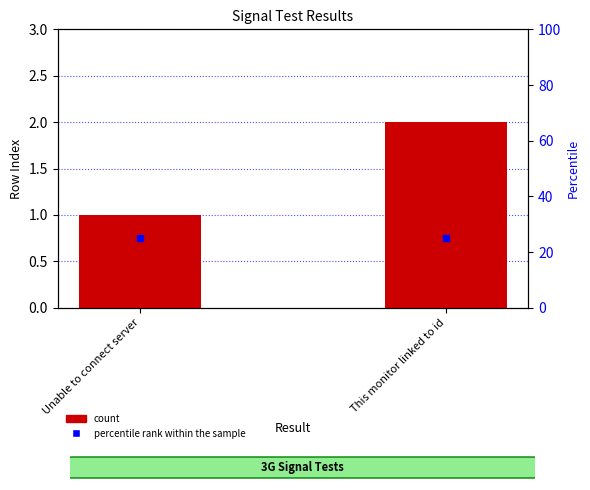

Approximately how many times larger is the value at Unable to connect server compared to This monitor linked to id?

0.5